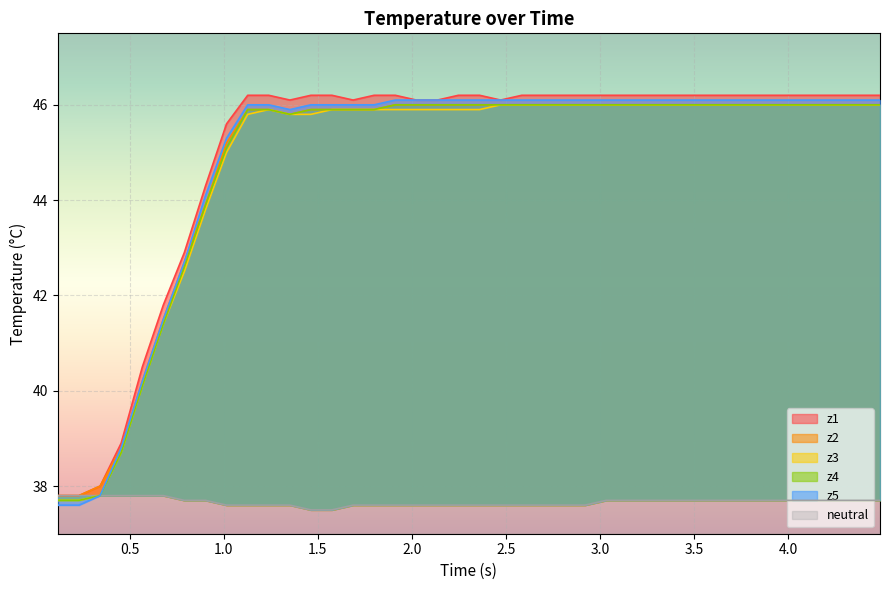

In z1, how many points are lower than both neighbors (excluding endpoints)?

3